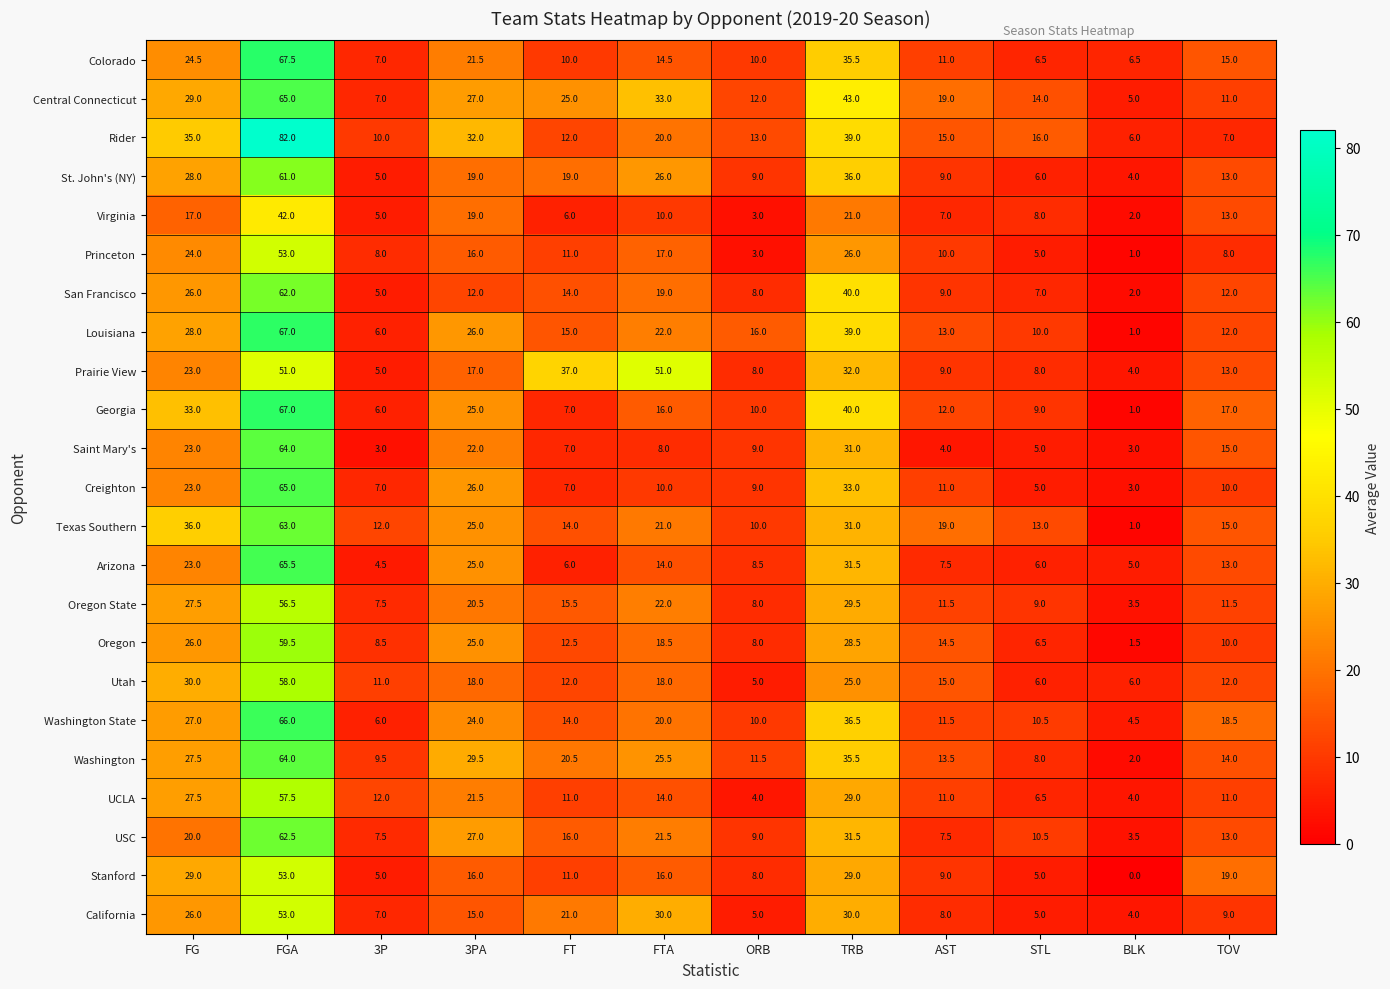

Between FT and STL, which series saw the biggest shift?

Prairie View